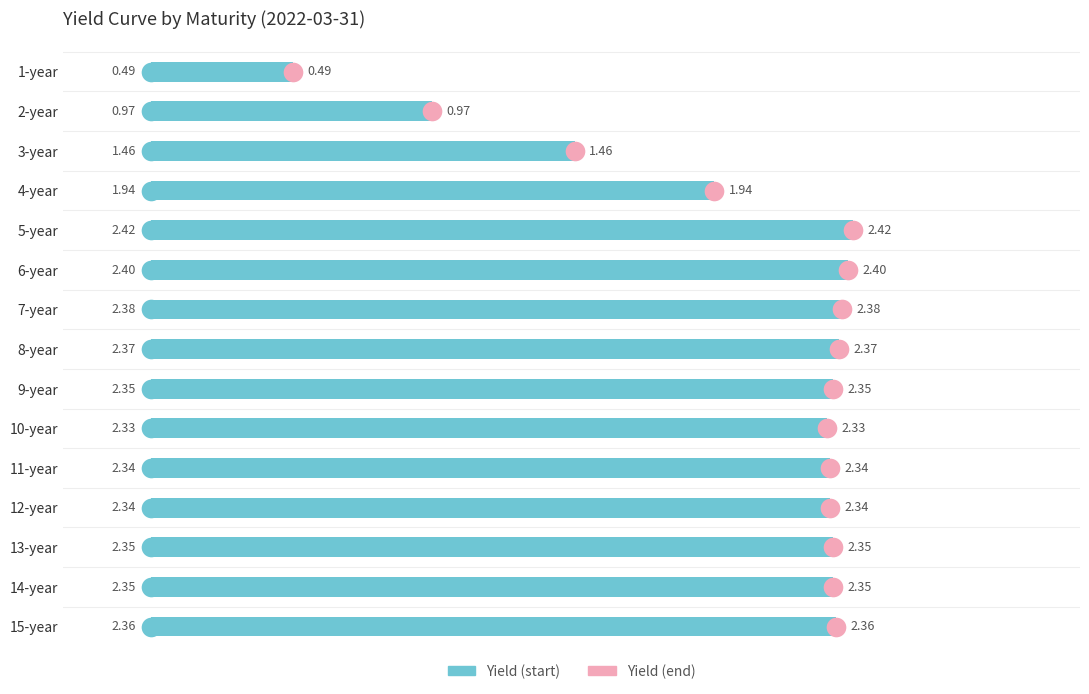

Which has a higher value, 15-year or 10-year?

15-year